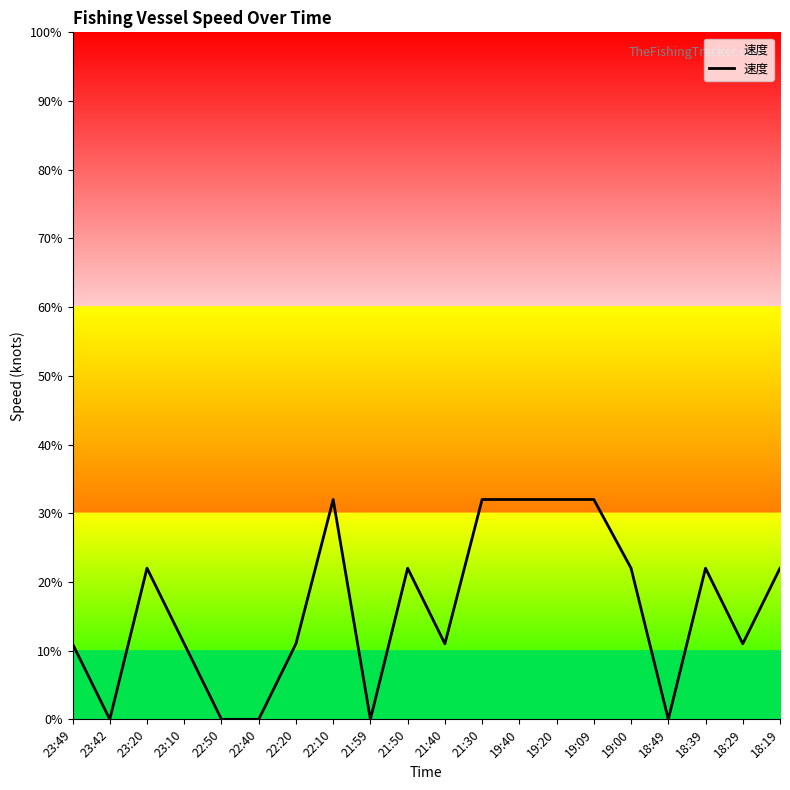

Does the chart have visible grid lines?

No